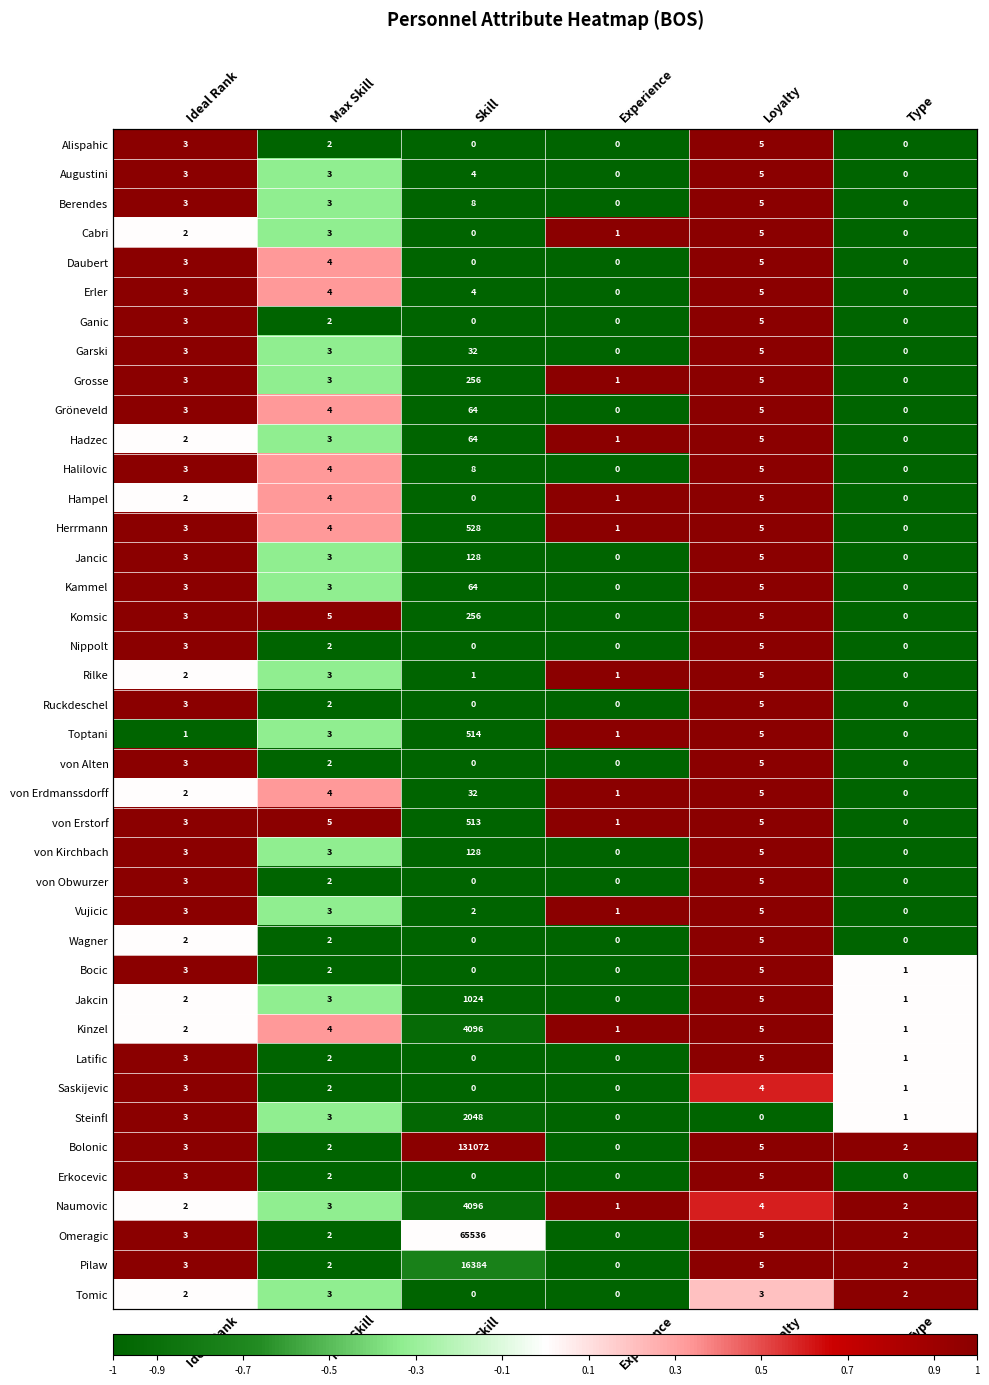

The value of Halilovic at Max Skill is 0.5. True or false?

False